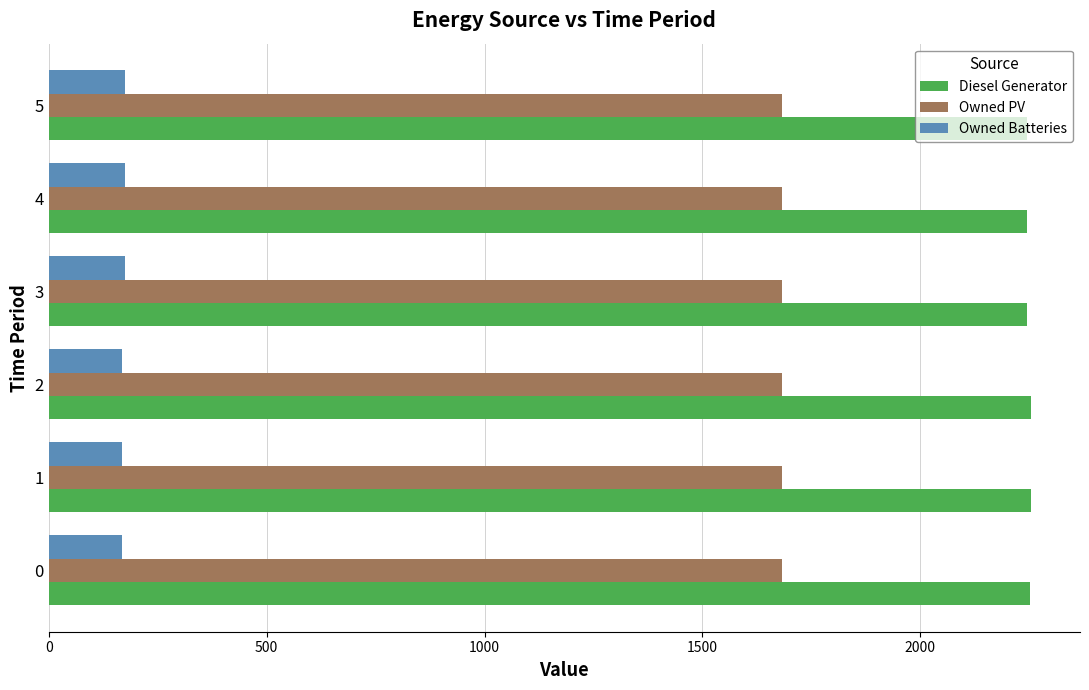

Rank the series at 2 from lowest to highest value.

Owned Batteries, Owned PV, Diesel Generator